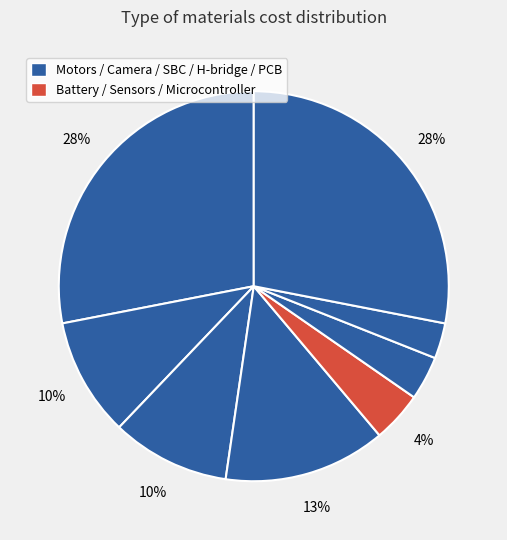

Count the number of slices in the pie.

8